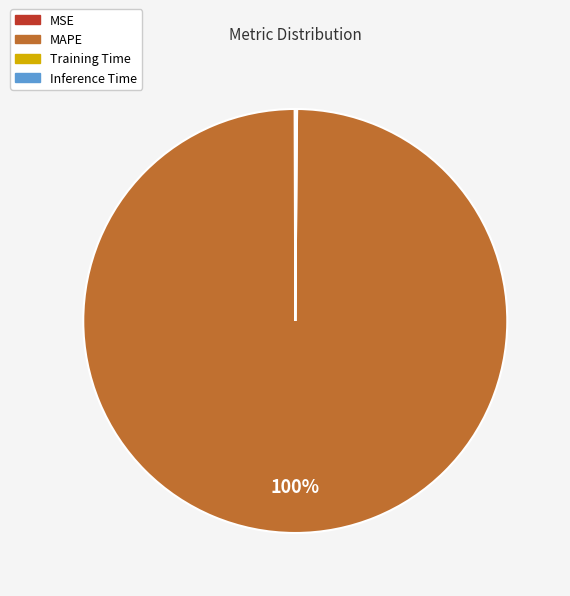

Is there any slice that represents more than half of the pie?

Yes